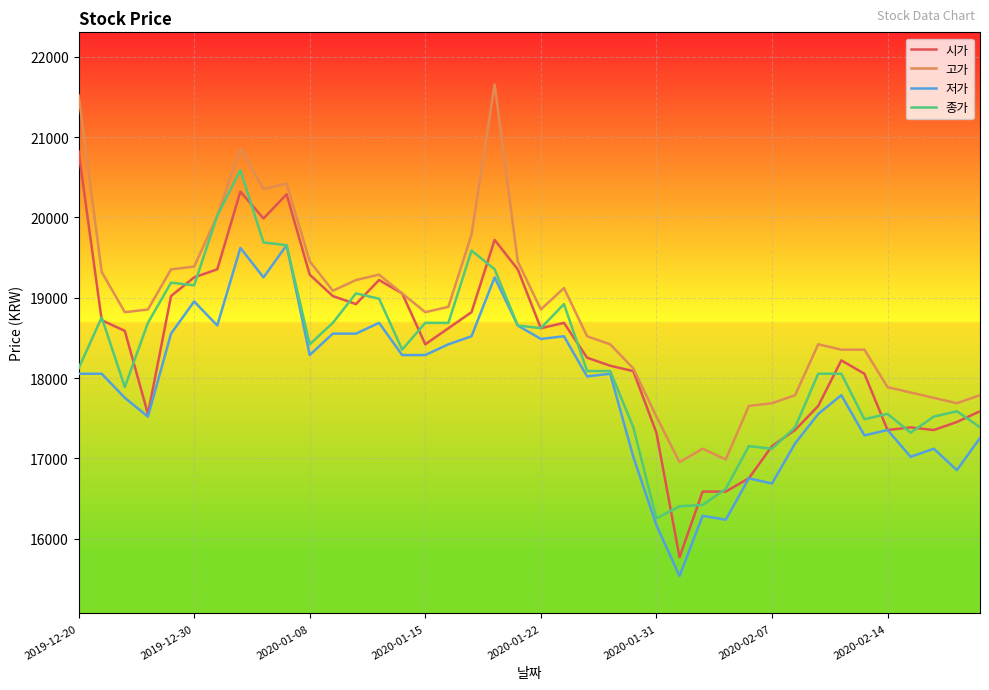

True or false: 고가 and 저가 intersect in this chart.

False